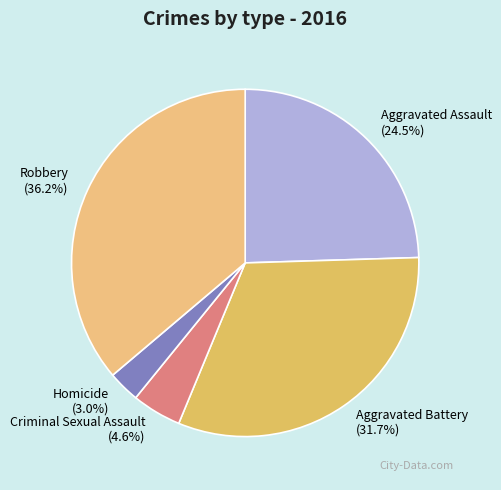

What is the smallest slice in the pie chart?

Homicide